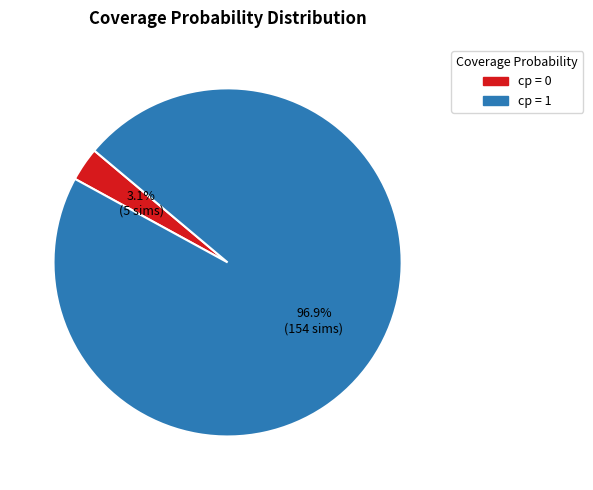

Do cp = 1 and cp = 0 together represent more than half of the pie?

Yes